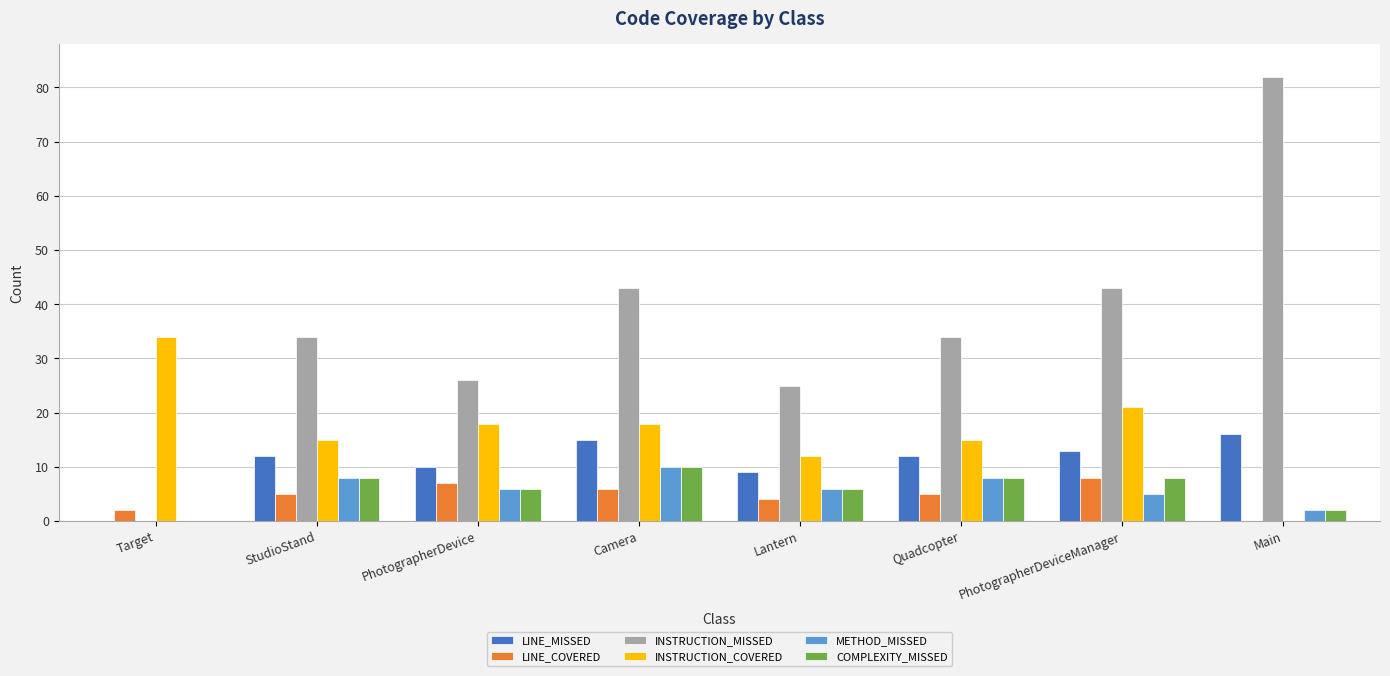

True or false: INSTRUCTION_COVERED has a value of 60 at Target.

False